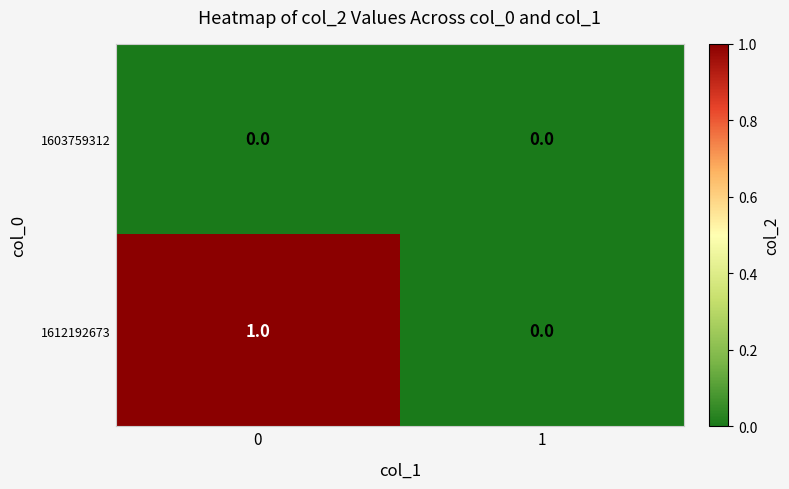

Reading left to right, extract all data points from this chart.

1603759312: 0	0
1612192673: 1	0